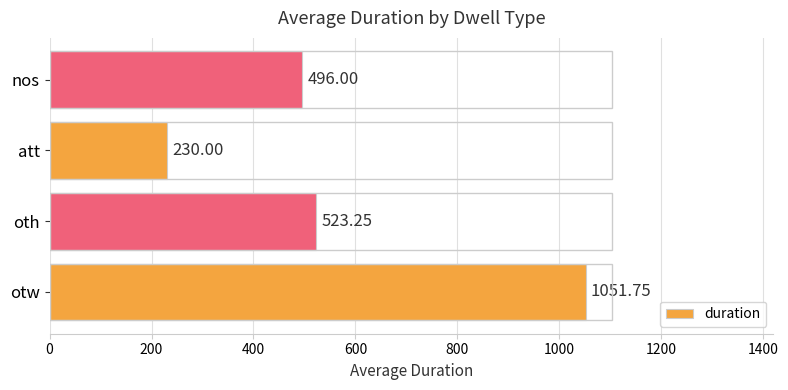

What is the sum of all values?

2301.0